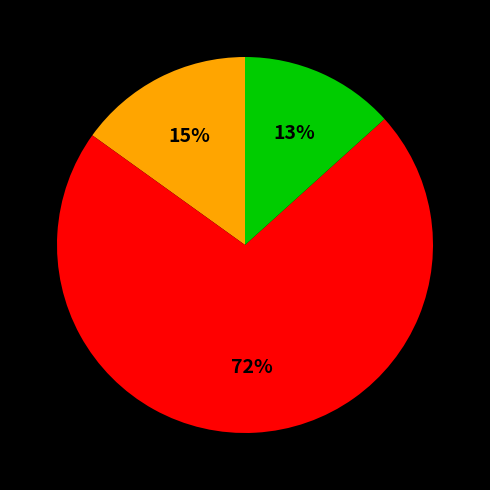

To the nearest percent, what is the average slice percentage?

33%